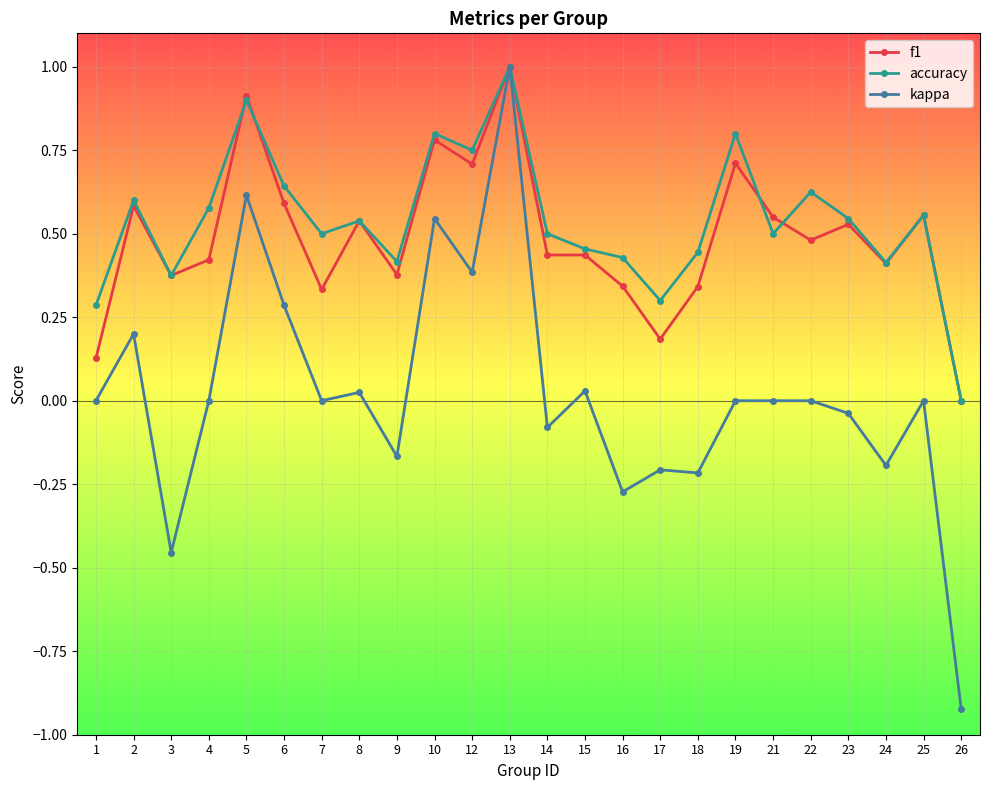

Which series has the widest spread of values?

kappa